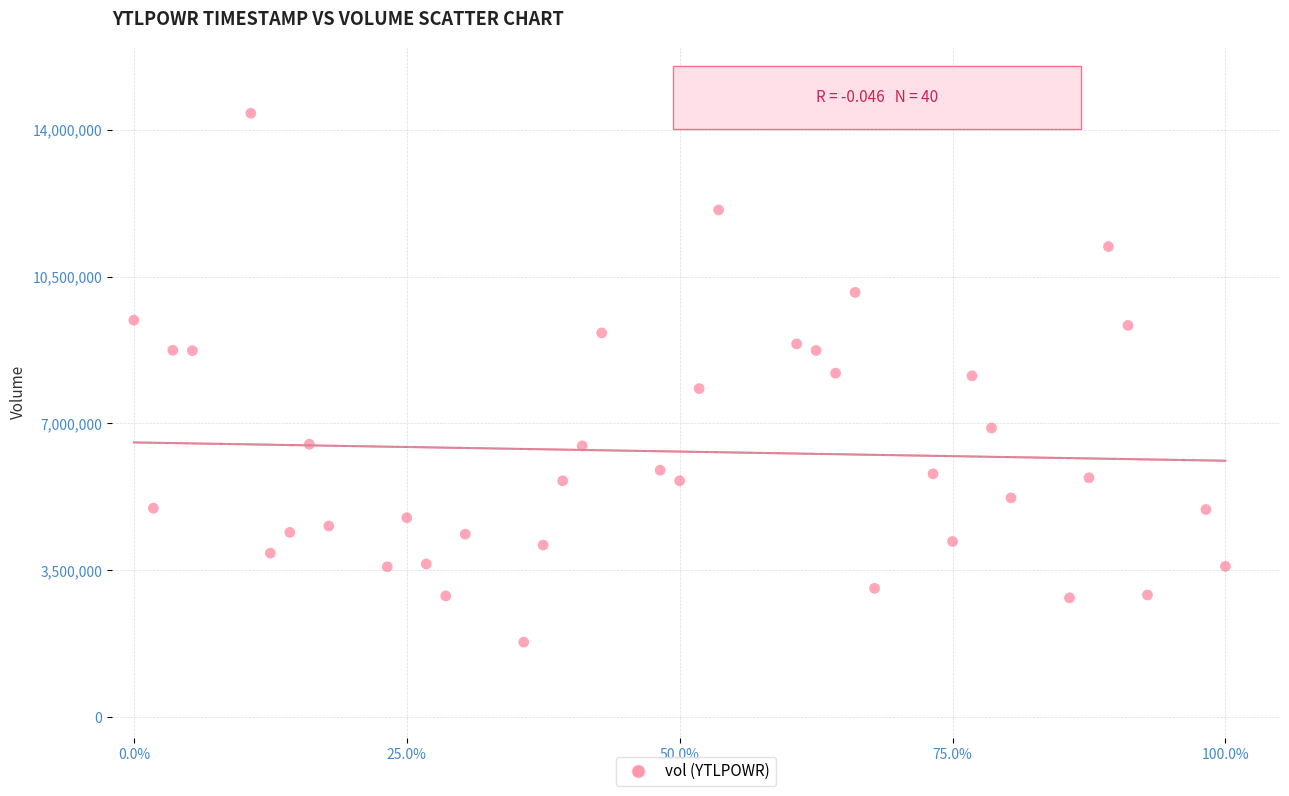

What is the range of Y values (max minus min)?

12599995